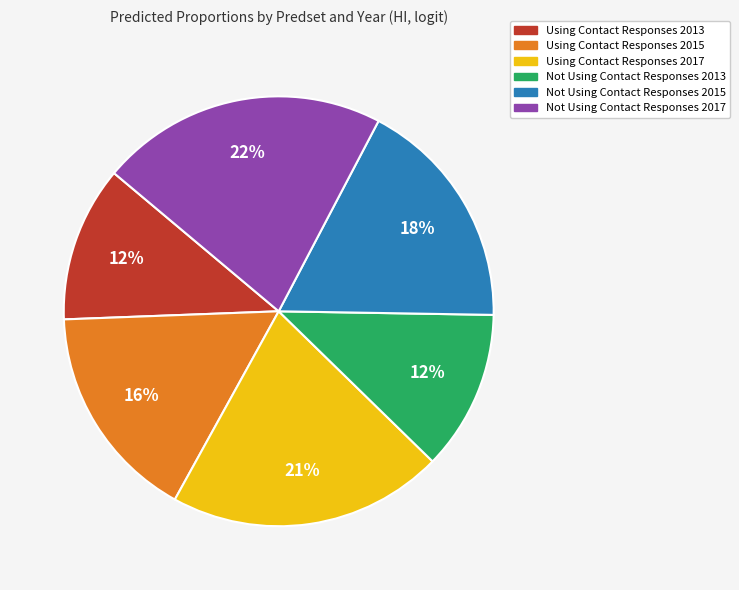

Is Not Using Contact Responses 2017 the majority of the pie?

No